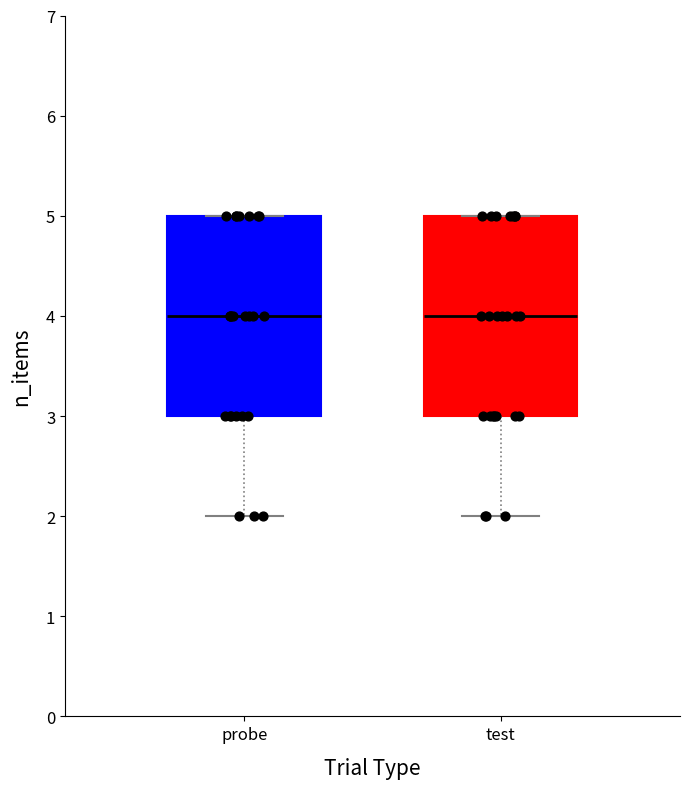

Reading left to right, read every box against the y-axis: the position of its median line, the range the box covers, and the ends of its whiskers. The values are not printed on the chart, so give them approximately, as read against the axis.

probe: median 4, box 3 to 5, whiskers 2 to 5
test: median 4, box 3 to 5, whiskers 2 to 5